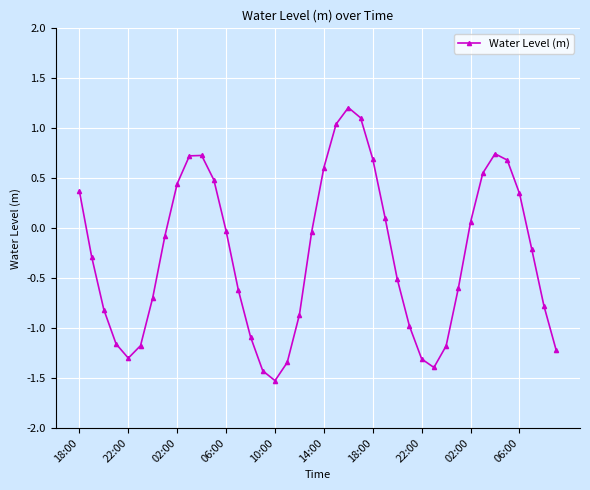

What is the difference between the maximum and minimum values?

2.7